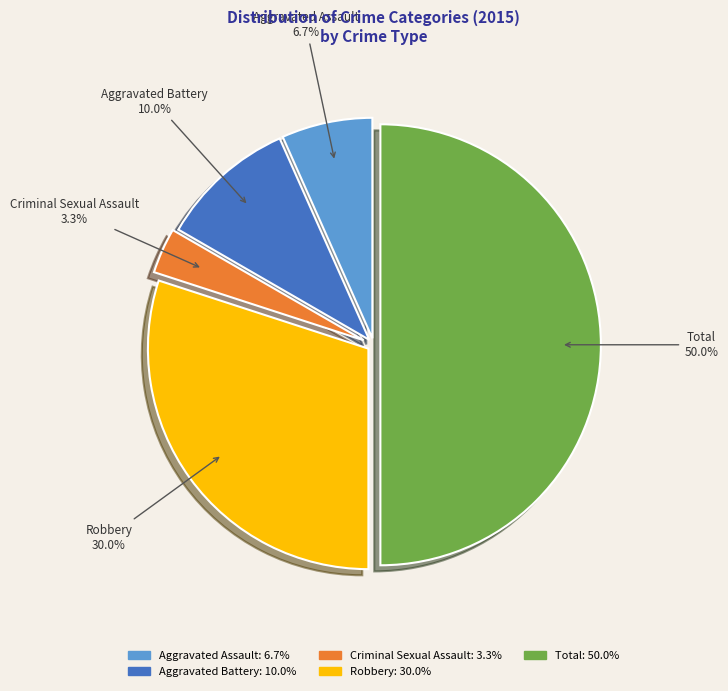

Is it true that Aggravated Assault is 1% of the pie?

False